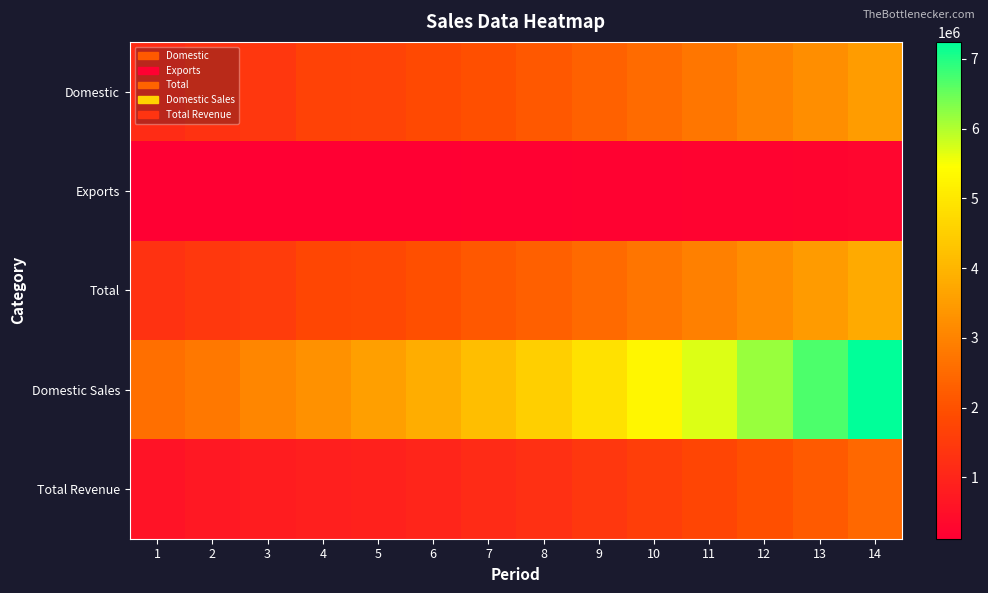

Between 6 and 12, which is larger?

12